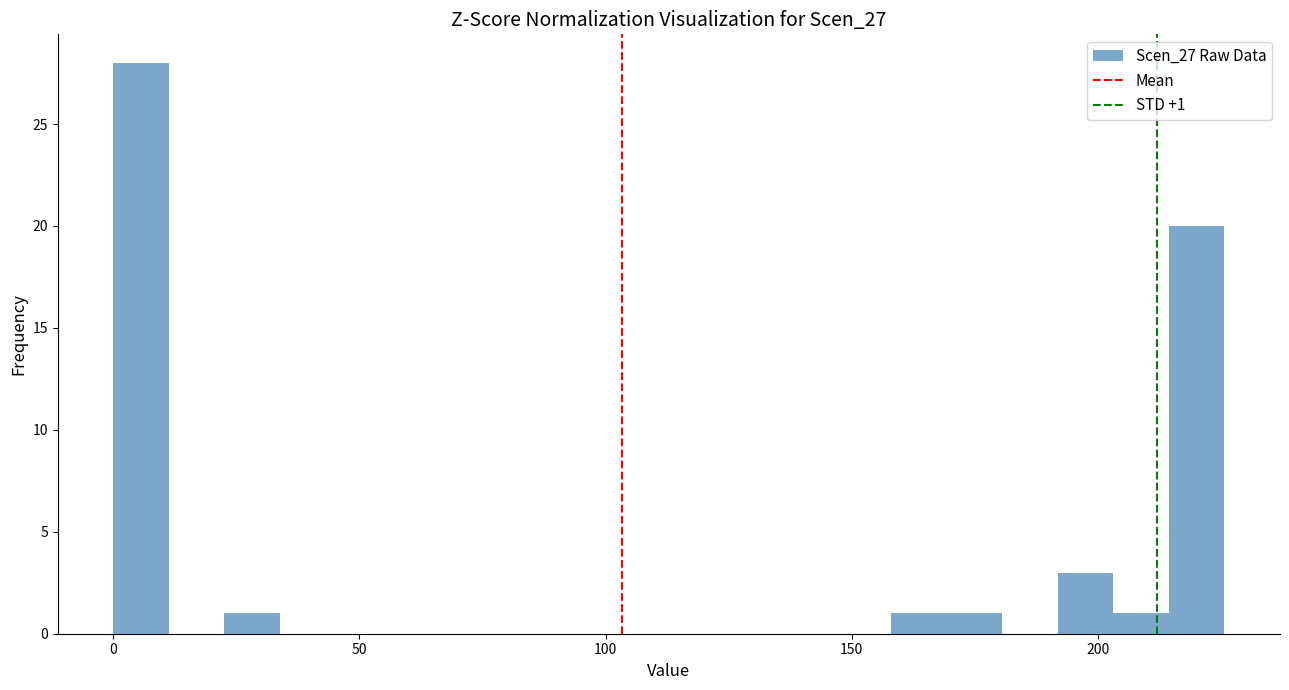

Around what value on the x-axis is the tallest bar? Give the approximate position of its centre, as read against the axis.

5